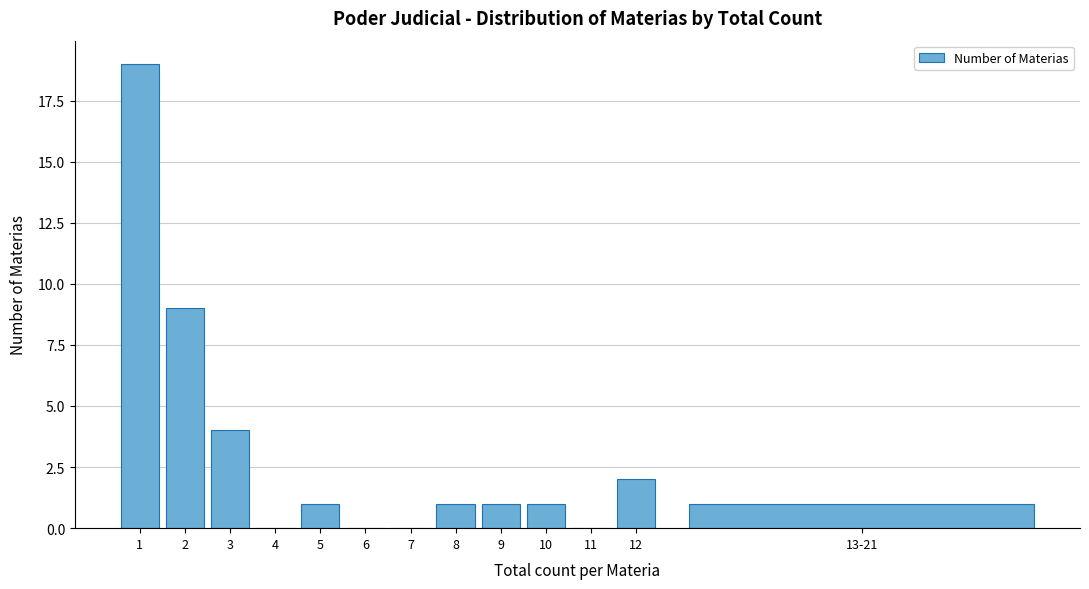

Reading left to right, transcribe all the data shown in this chart.

1=19	2=9	3=4	4=0	5=1	6=0	7=0	8=1	9=1	10=1	11=0	12=2	13-21=1